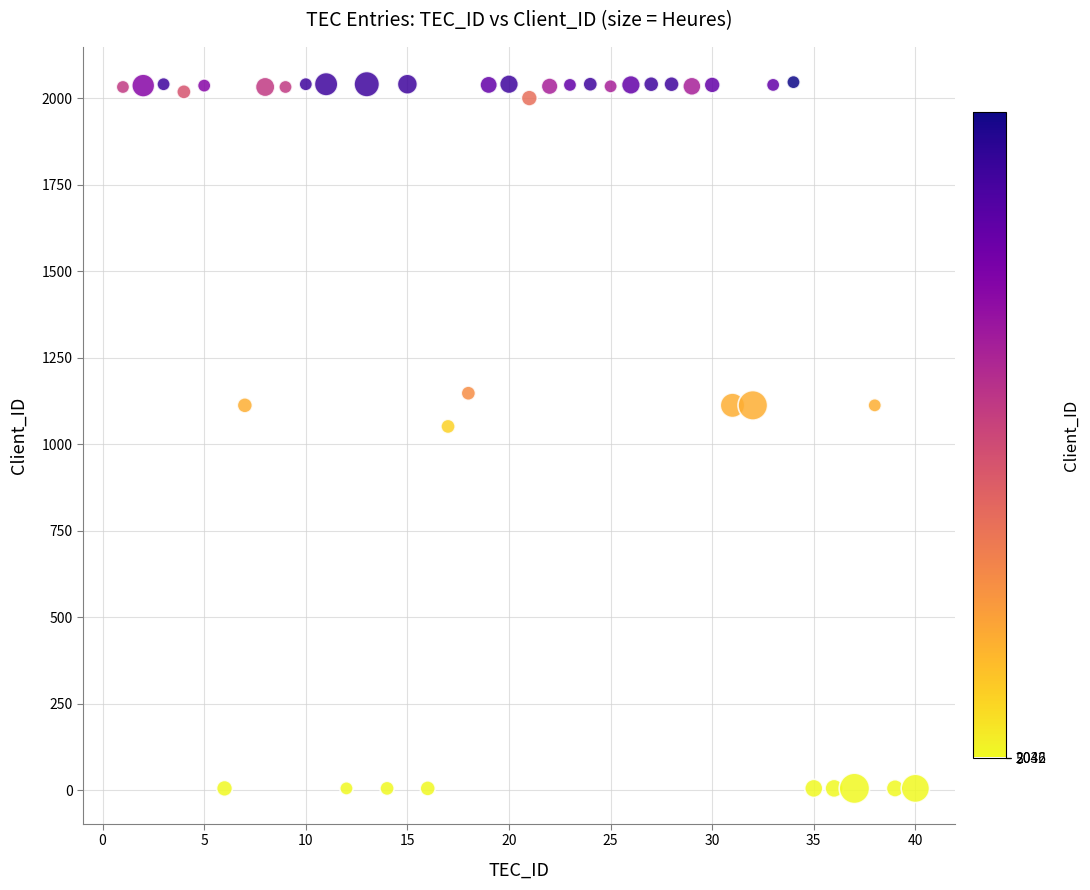

What is the range of X values (max minus min)?

39